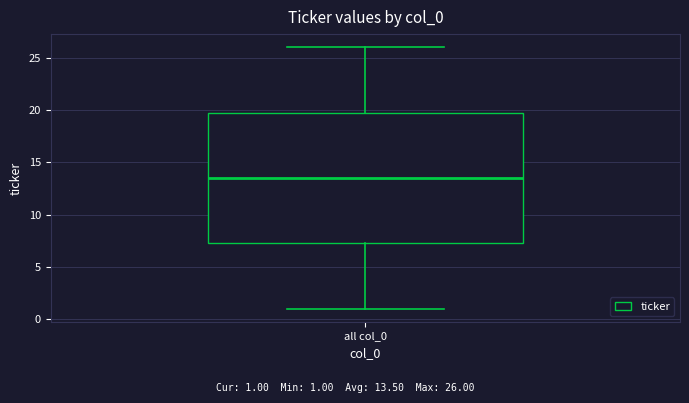

Where does the median line of the box for all col_0 sit on the y-axis? The values are not printed on the chart, so give them approximately, as read against the axis.

13.5